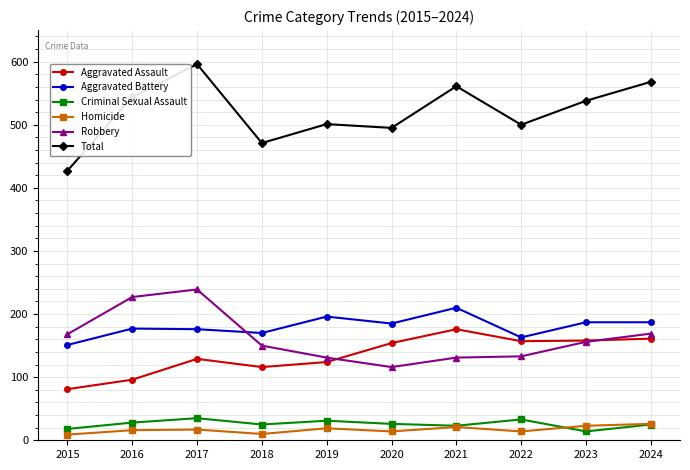

How many distinct data groups are displayed?

6